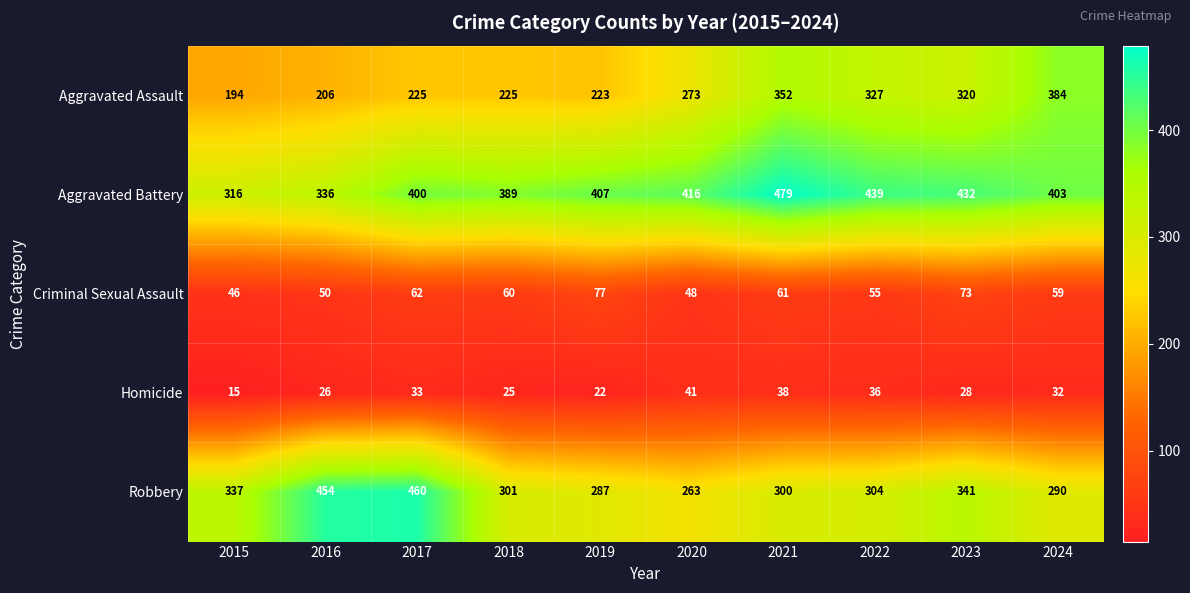

Rank the series by their maximum value, from lowest to highest.

Homicide, Criminal Sexual Assault, Aggravated Assault, Robbery, Aggravated Battery